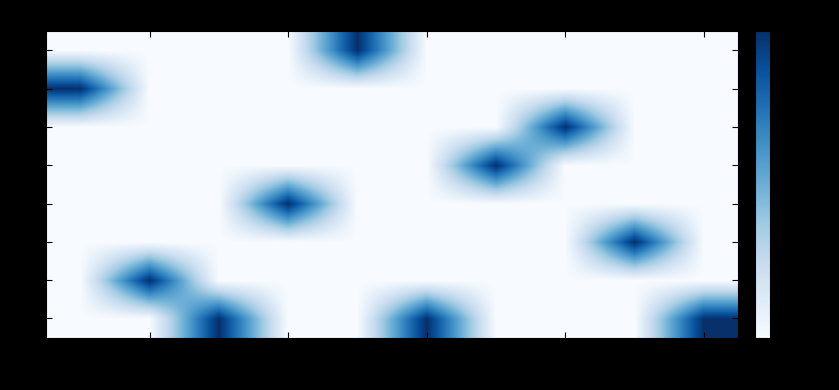

Reading left to right, extract all data points from this chart.

row_0: 0	0	1	0	0	1	0	0	0	1
row_1: 0	1	0	0	0	0	0	0	0	0
row_2: 0	0	0	0	0	0	0	0	1	0
row_3: 0	0	0	1	0	0	0	0	0	0
row_4: 0	0	0	0	0	0	1	0	0	0
row_5: 0	0	0	0	0	0	0	1	0	0
row_6: 1	0	0	0	0	0	0	0	0	0
row_7: 0	0	0	0	1	0	0	0	0	0